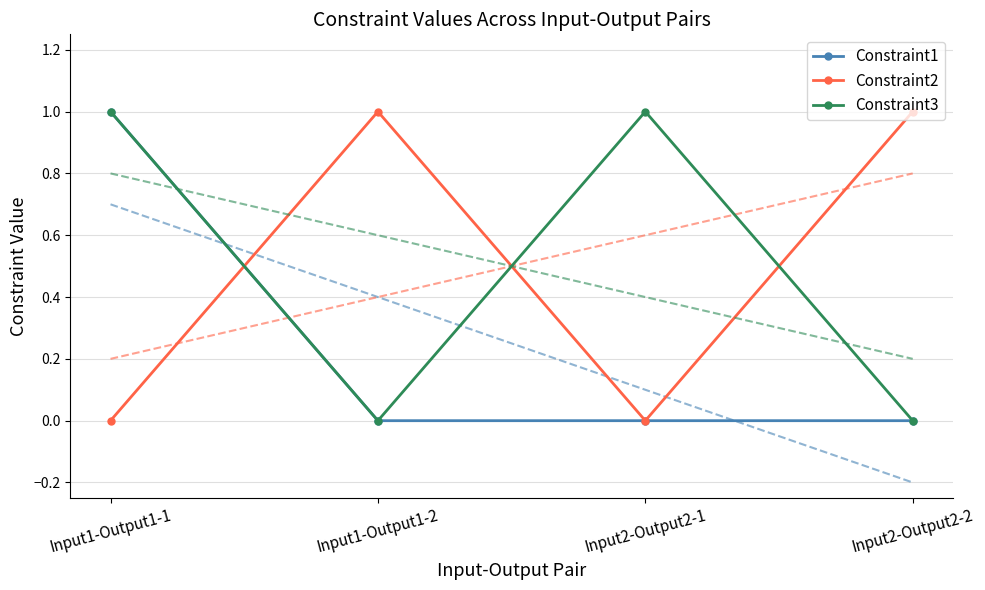

What is the spread (max minus min) of values at Input2-Output2-1?

1